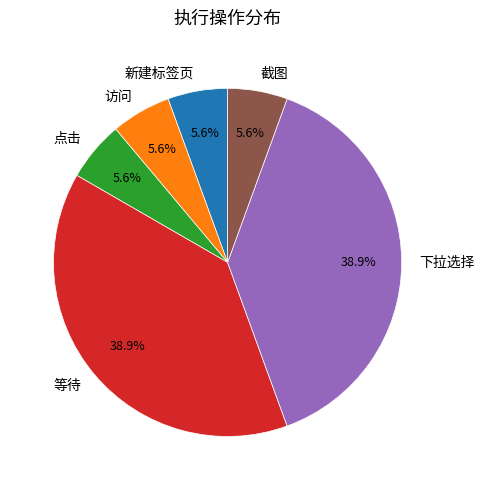

Is there a majority slice in this chart?

No